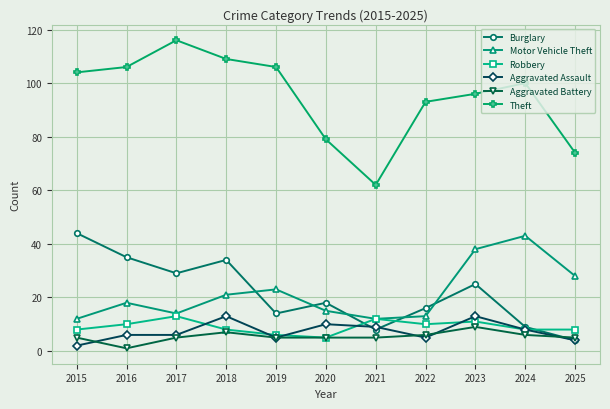

What are all the series names shown in the legend?

Burglary, Motor Vehicle Theft, Robbery, Aggravated Assault, Aggravated Battery, Theft